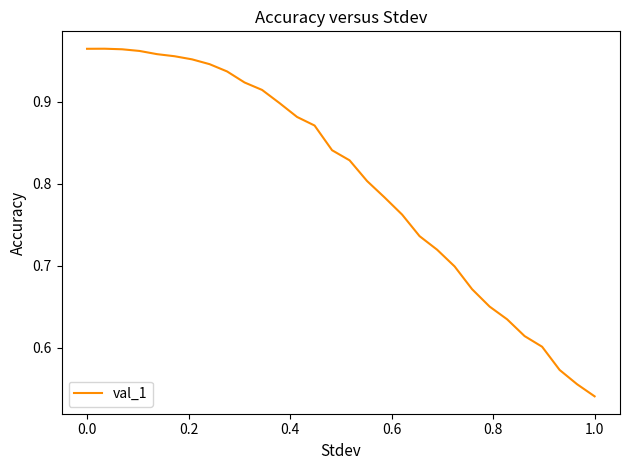

What is the difference between the maximum and minimum values?

0.4